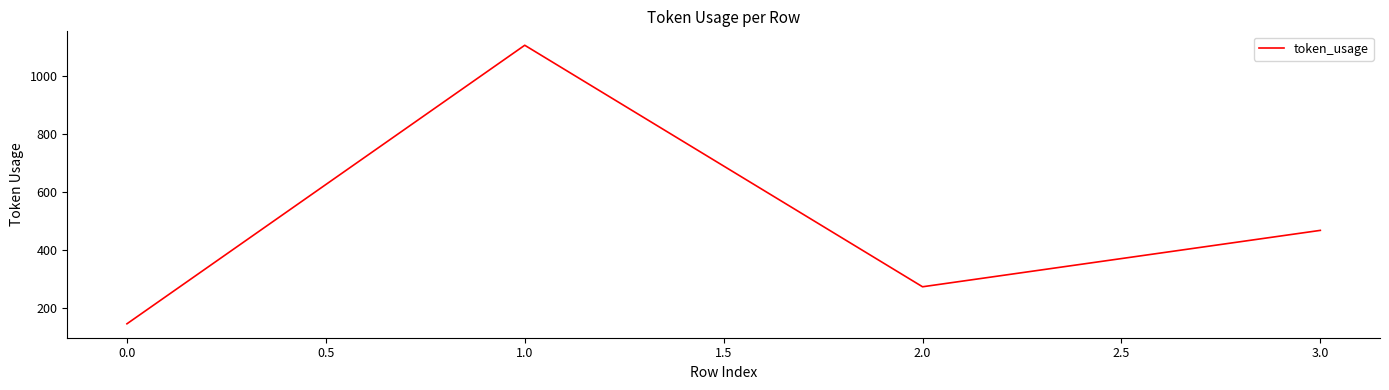

Does the chart have visible grid lines?

No